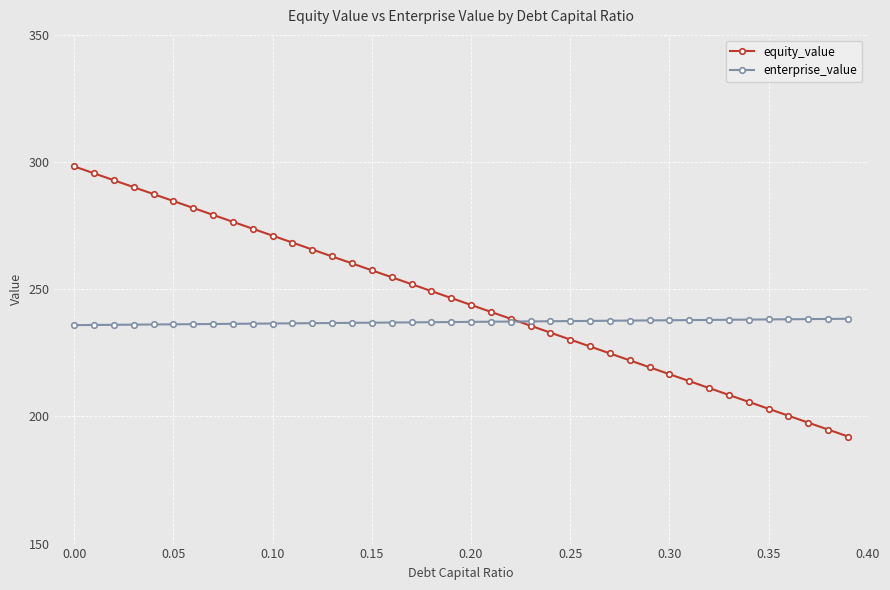

Which series has the widest spread of values?

equity_value